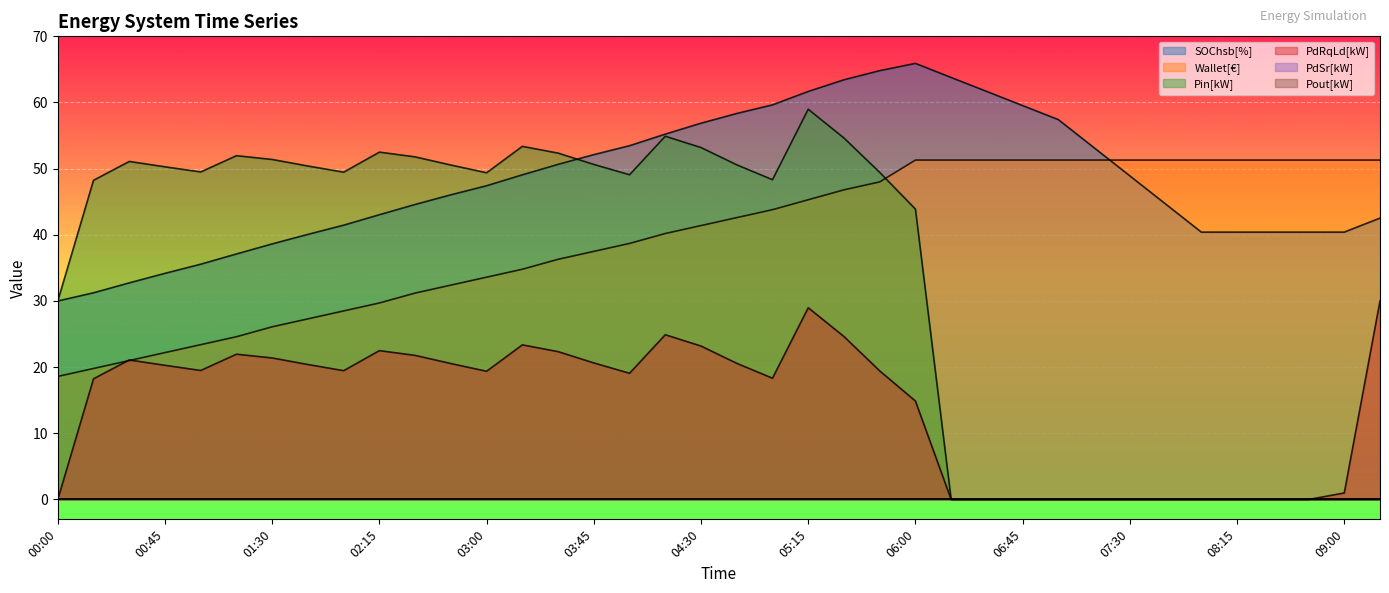

What position from the right is 06:30?

12